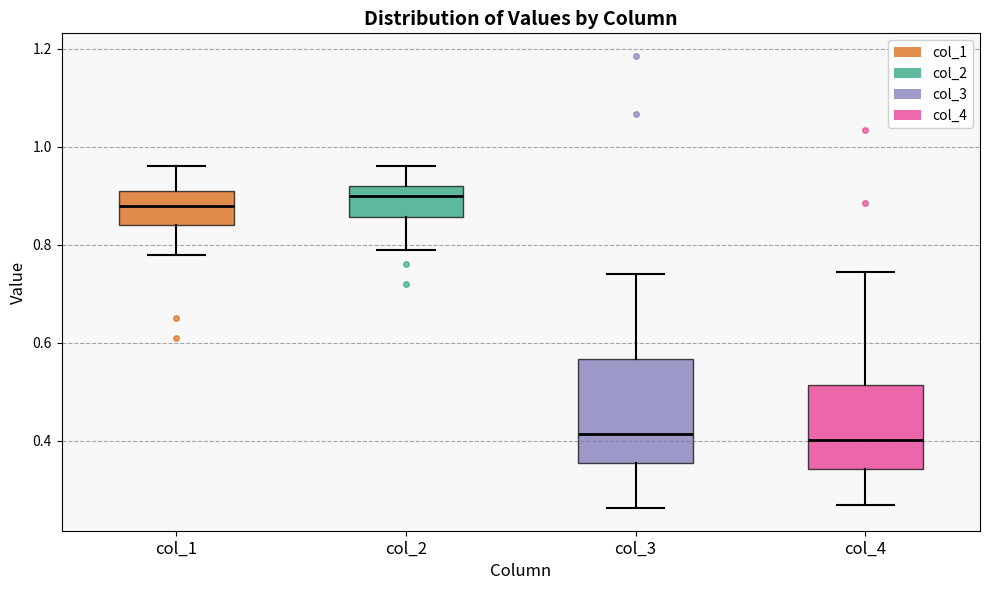

Which box's median line is the highest?

col_2